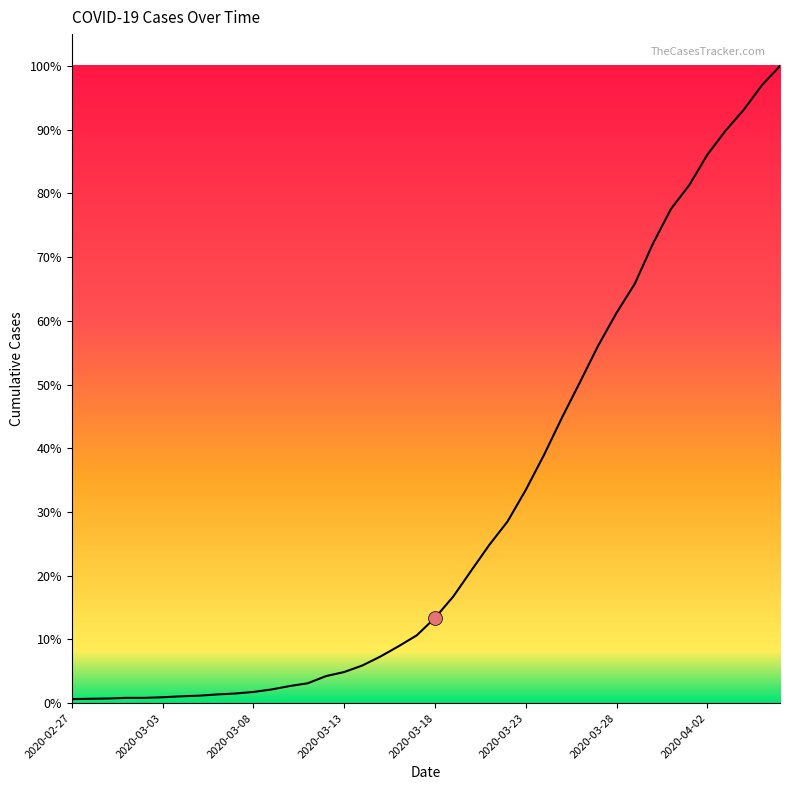

Does the chart have visible grid lines?

No